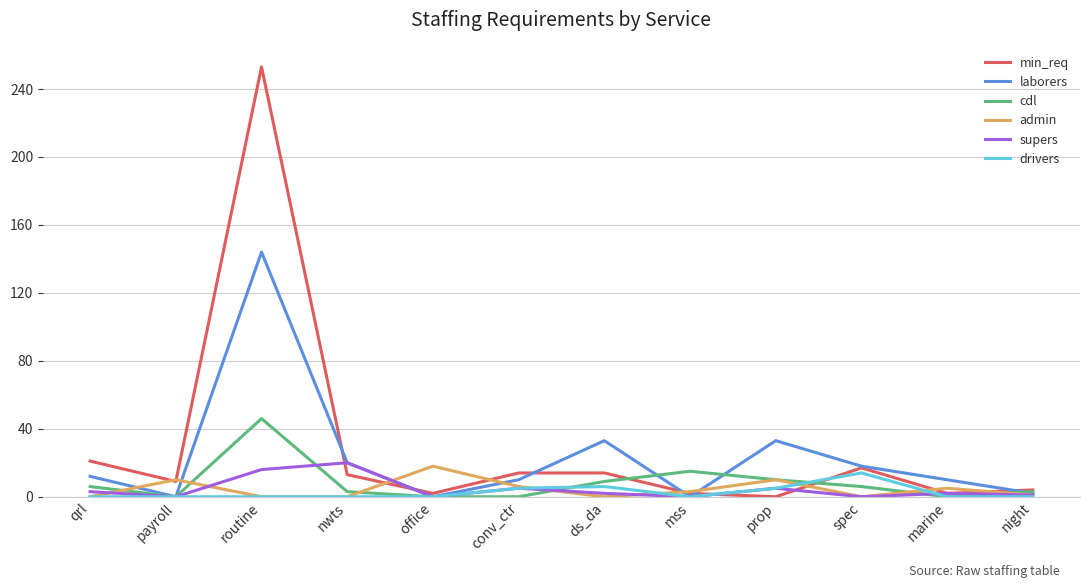

Between mss and prop, which series saw the biggest shift?

laborers